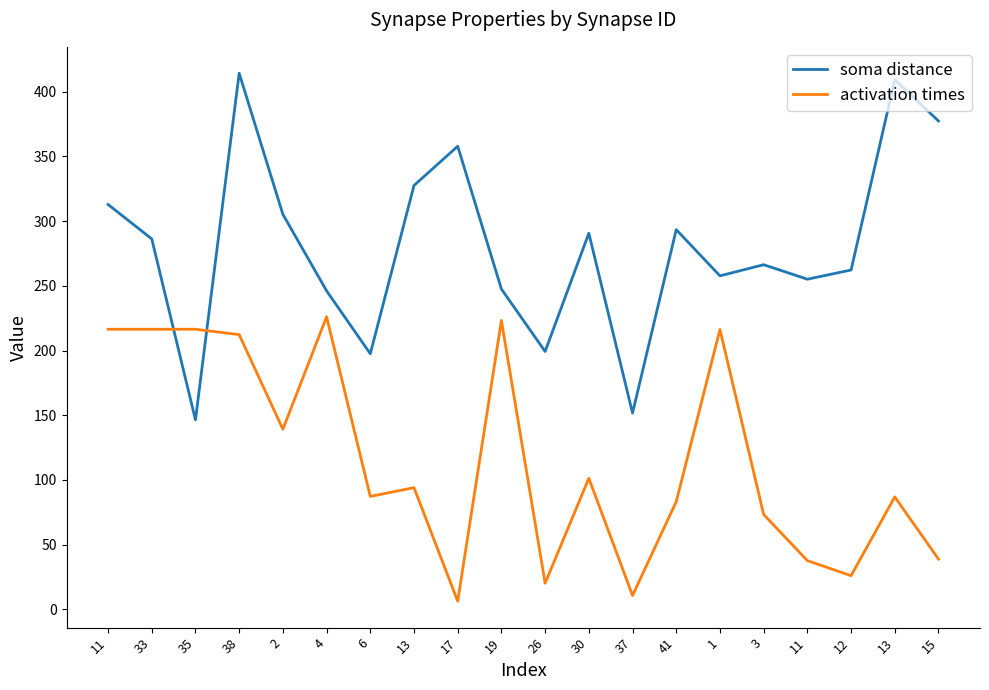

At how many categories does at least one series exceed 174?

19